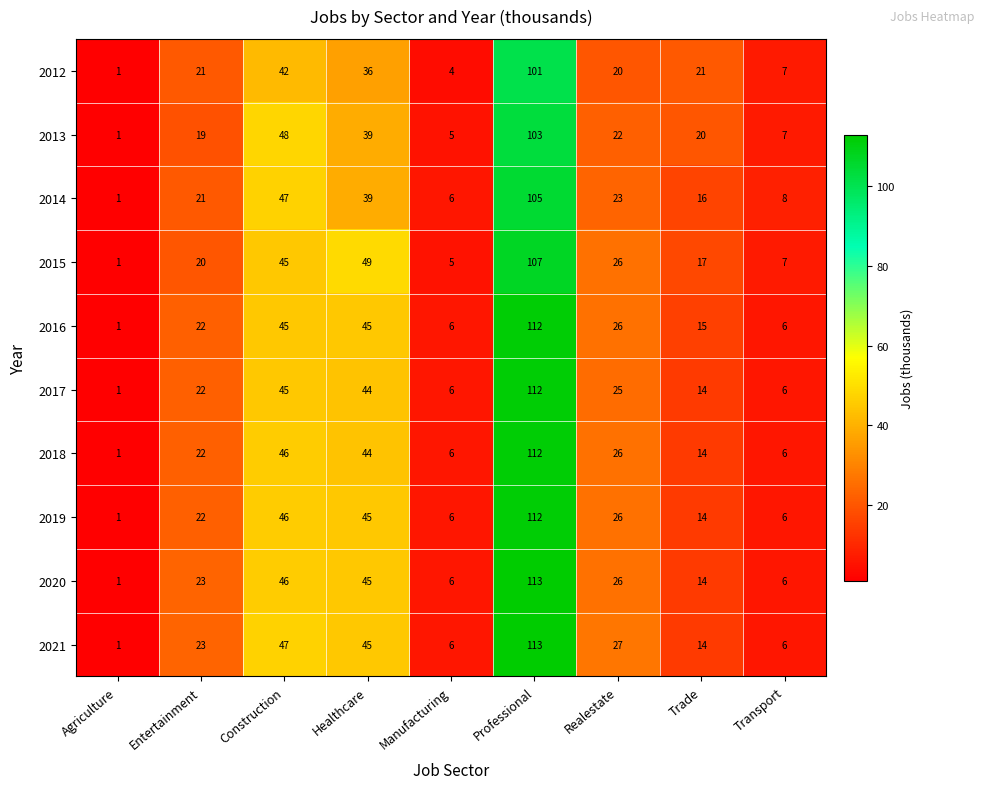

The 2020 series shows 76 at Professional. True or false?

False